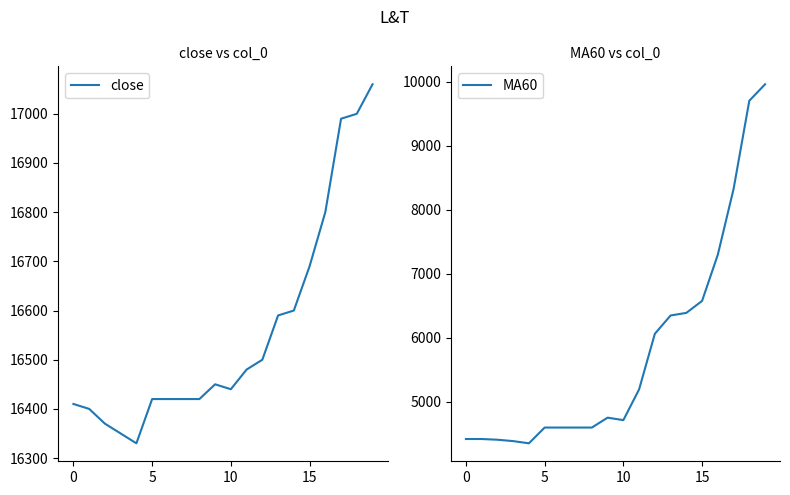

How many interior local valleys does the close series have?

2